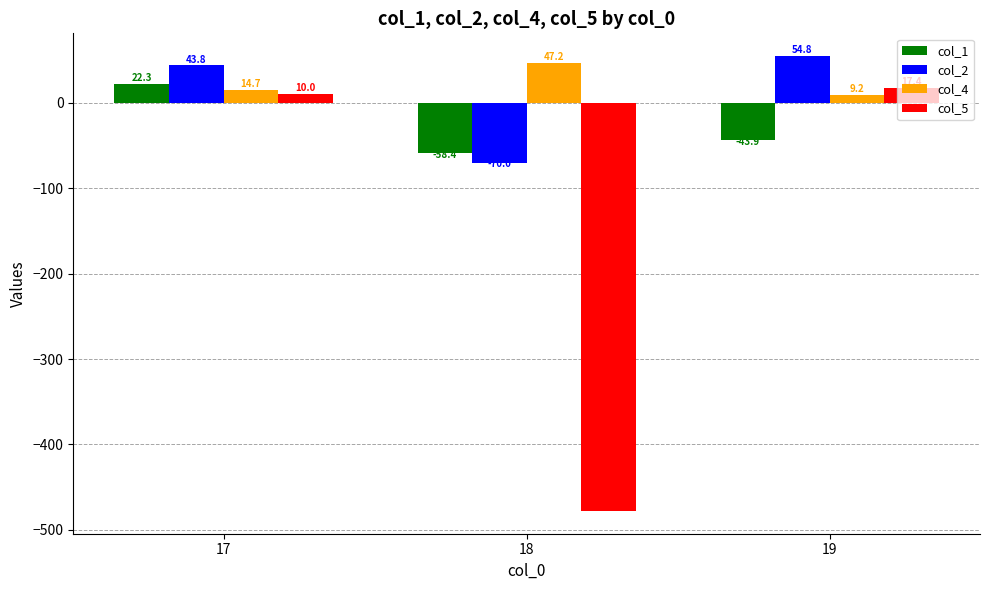

What is the total value across all series at 17?

90.8